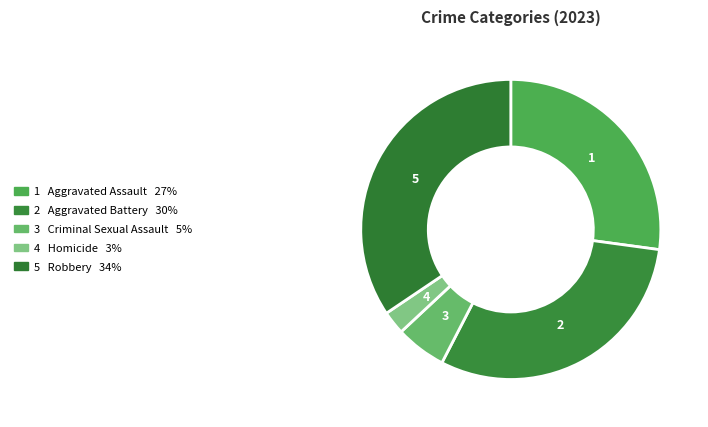

How many slices are in this pie chart?

5